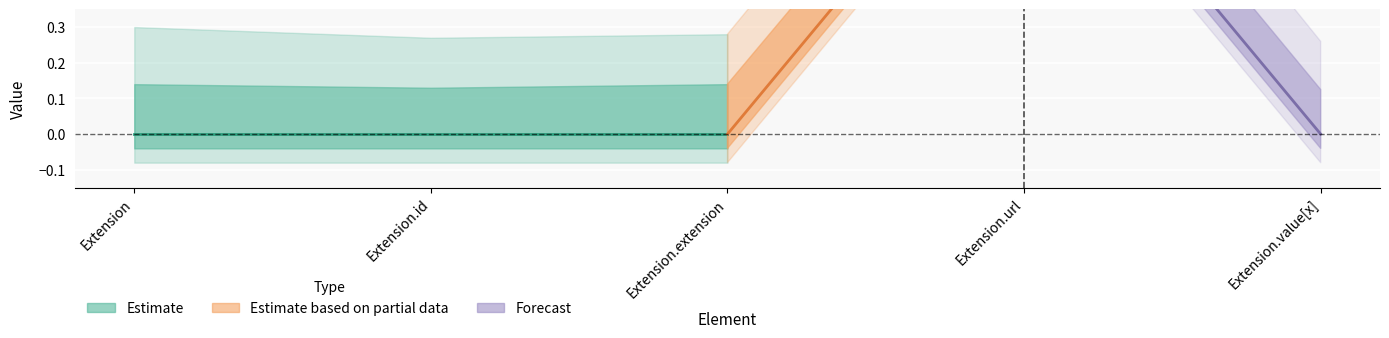

What position from the left is Extension?

1